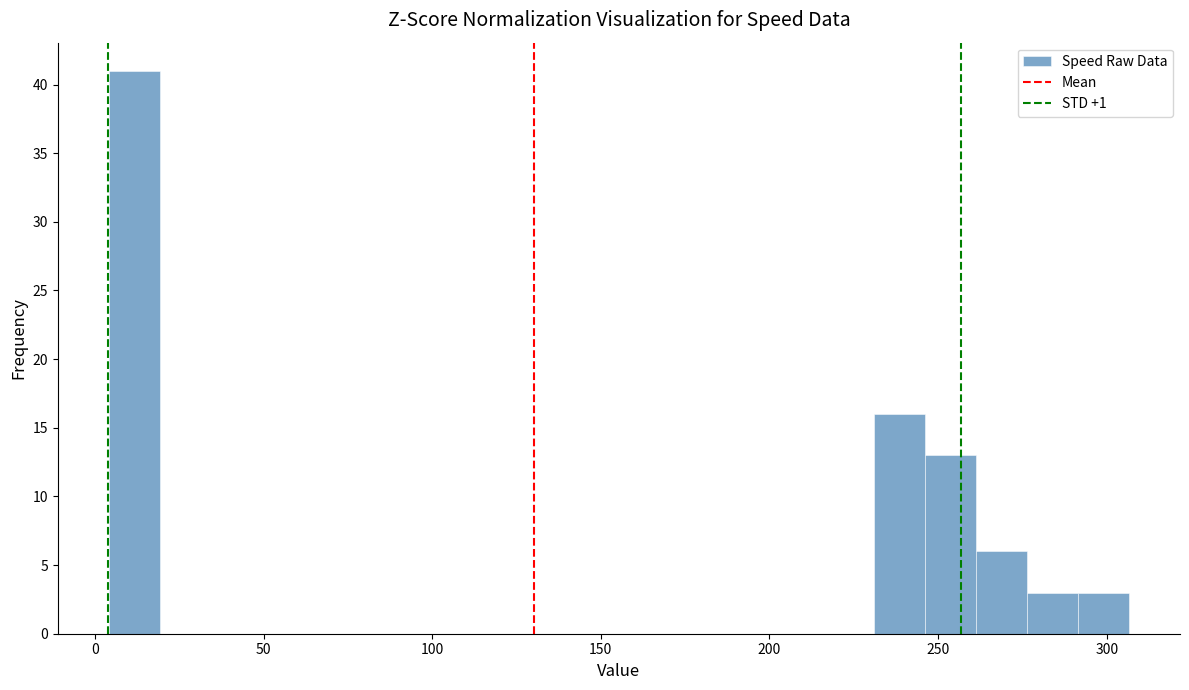

Read against the x-axis, roughly where is the centre of the tallest bar?

10